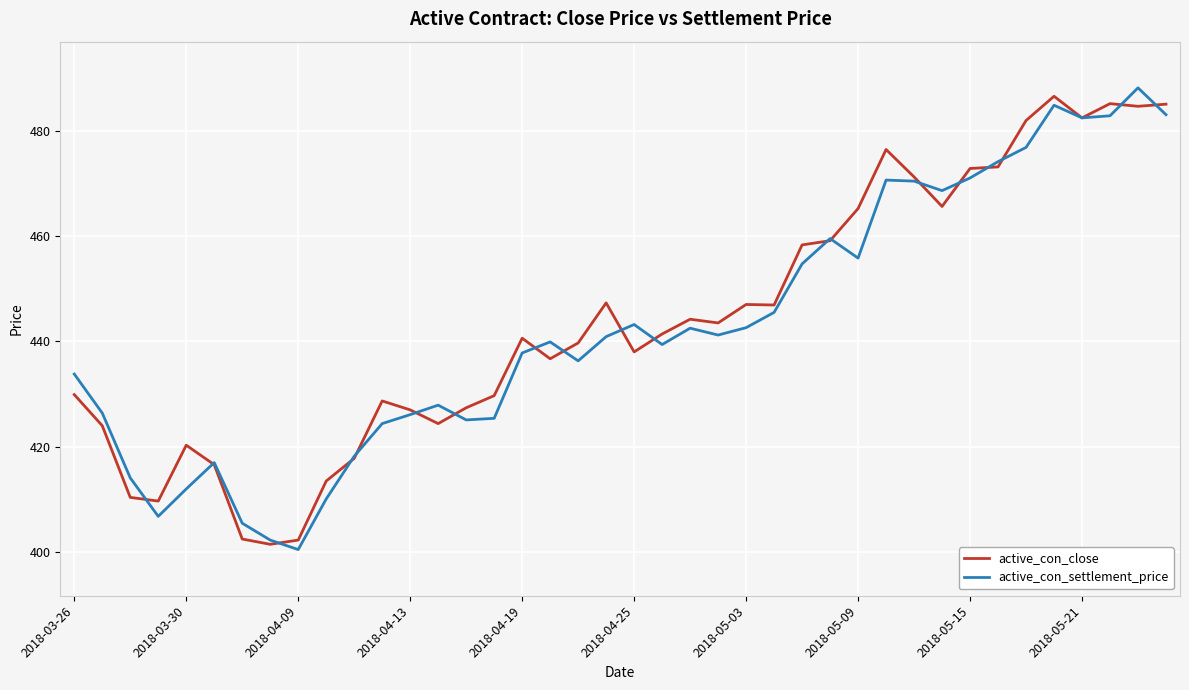

What is the minimum value for active_con_settlement_price?

400.5